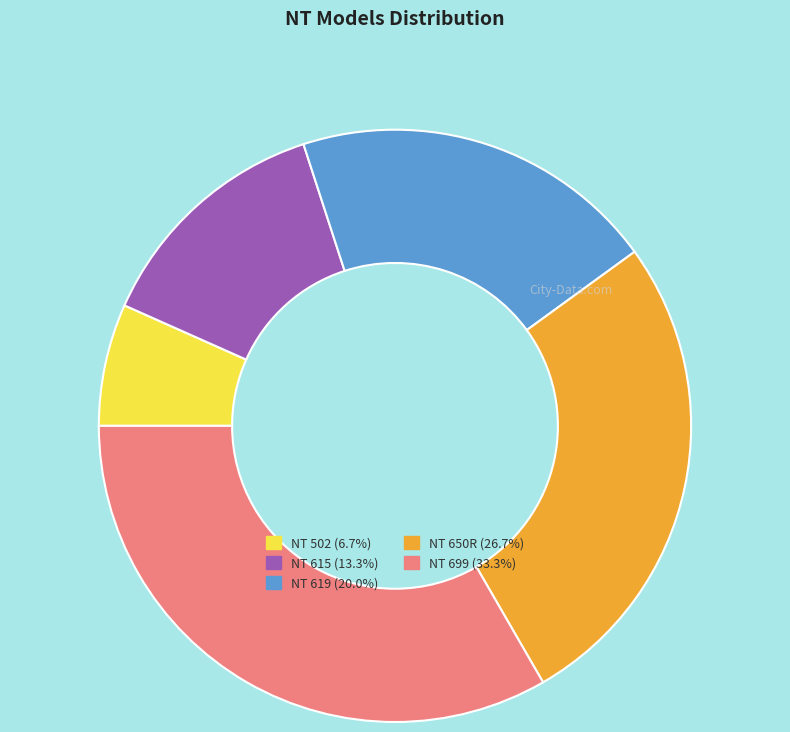

True or false: NT 502 accounts for 16% of the total.

False